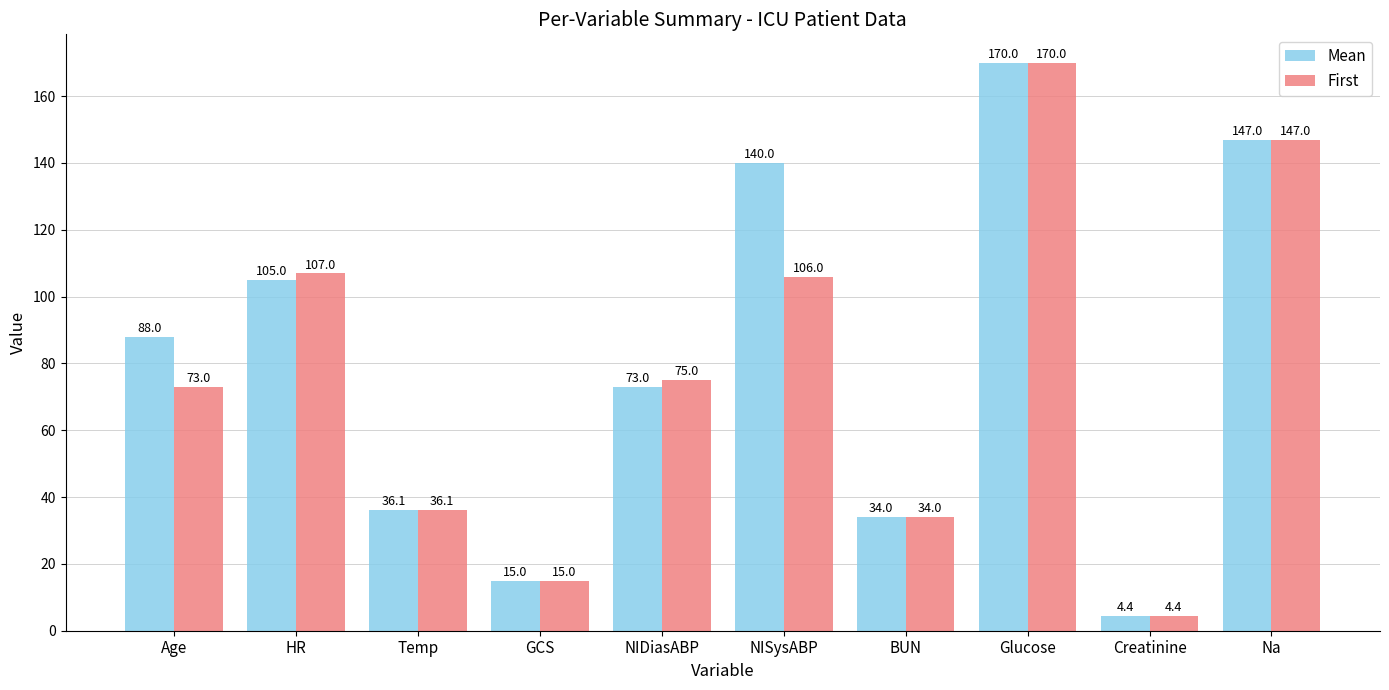

At how many categories does at least one series exceed 138?

3